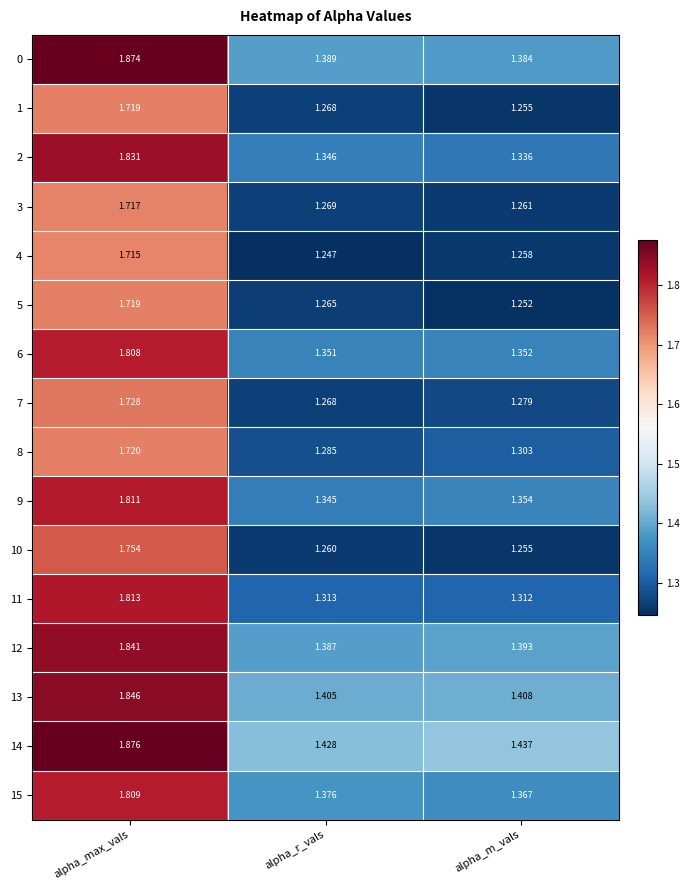

At which category is the sum across all series the highest?

alpha_max_vals